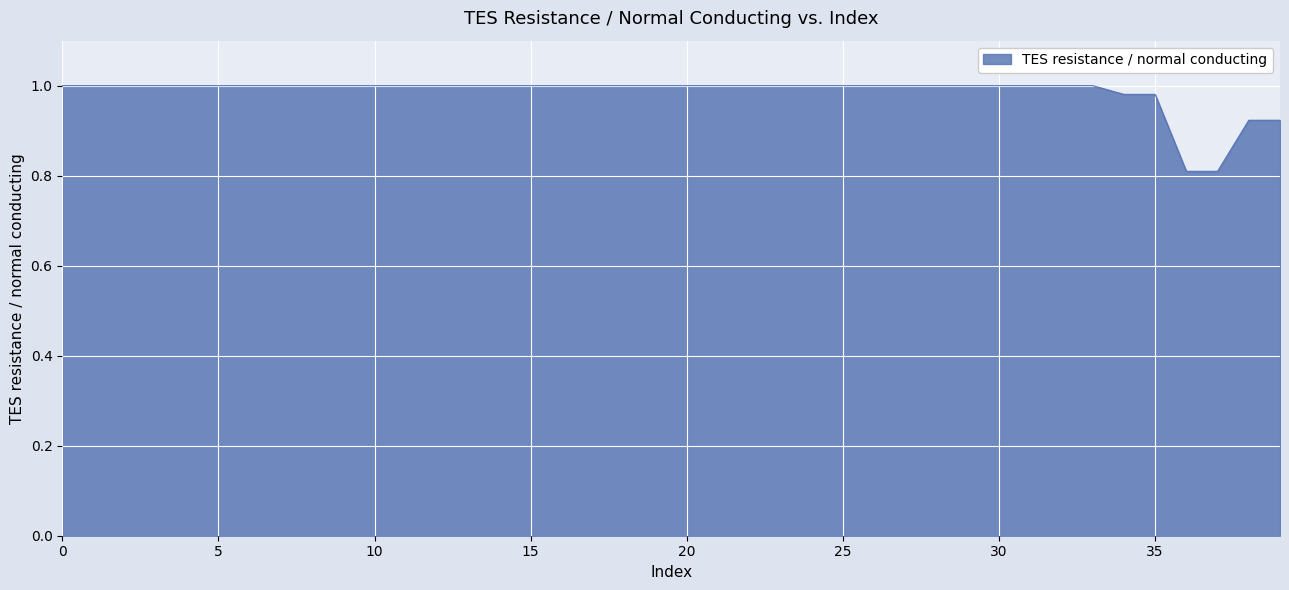

What is the smallest value displayed?

0.8